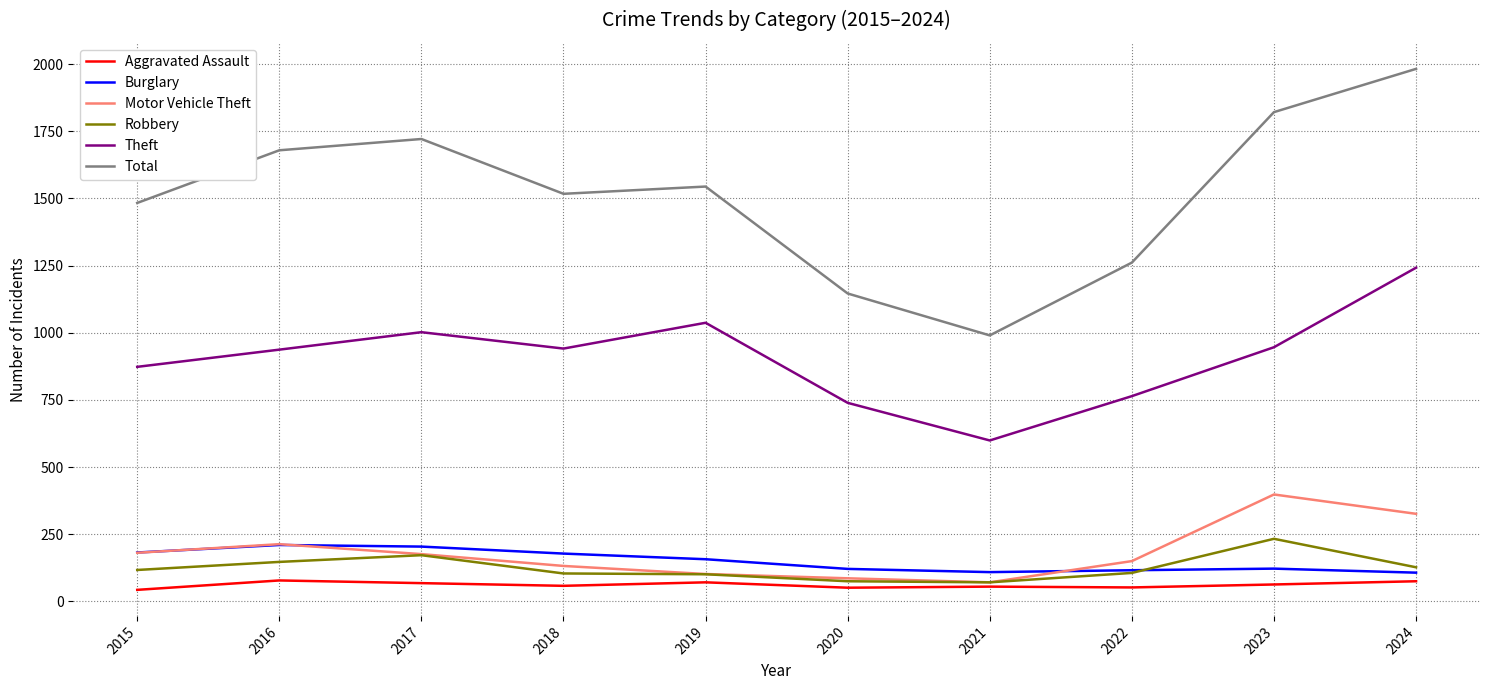

What are all the series names shown in the legend?

Aggravated Assault, Burglary, Motor Vehicle Theft, Robbery, Theft, Total